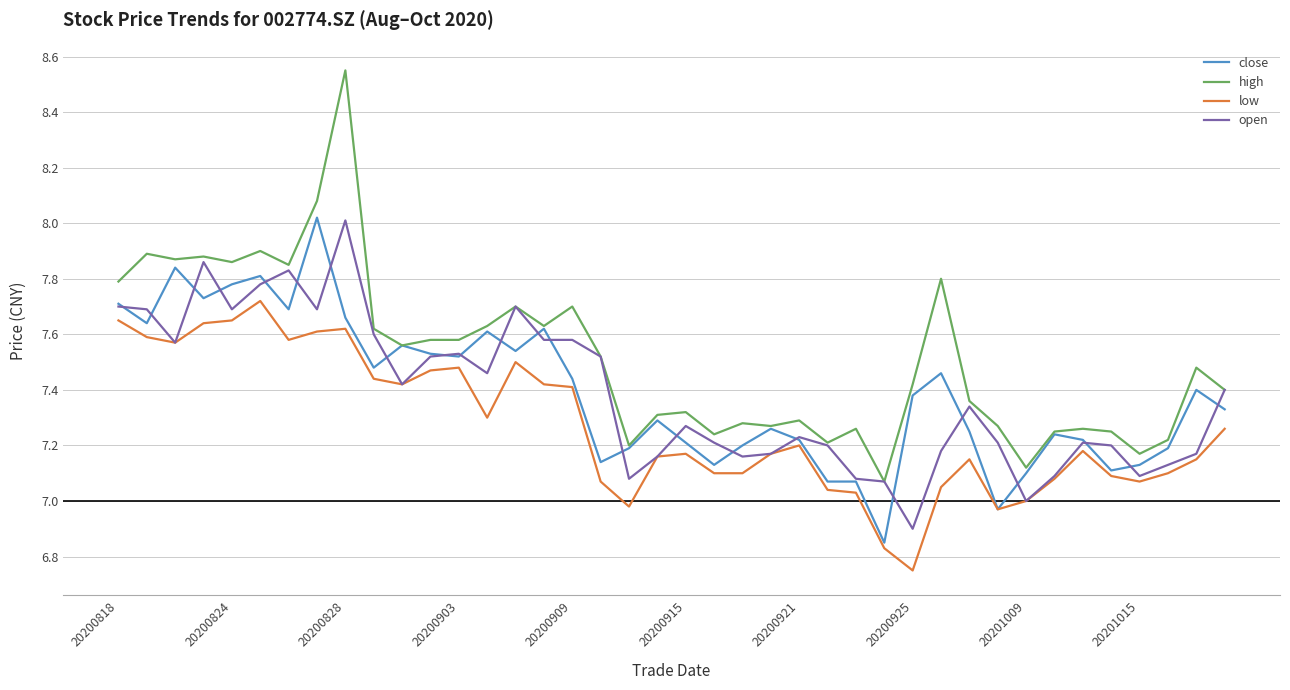

True or false: low and high cross at least once.

False